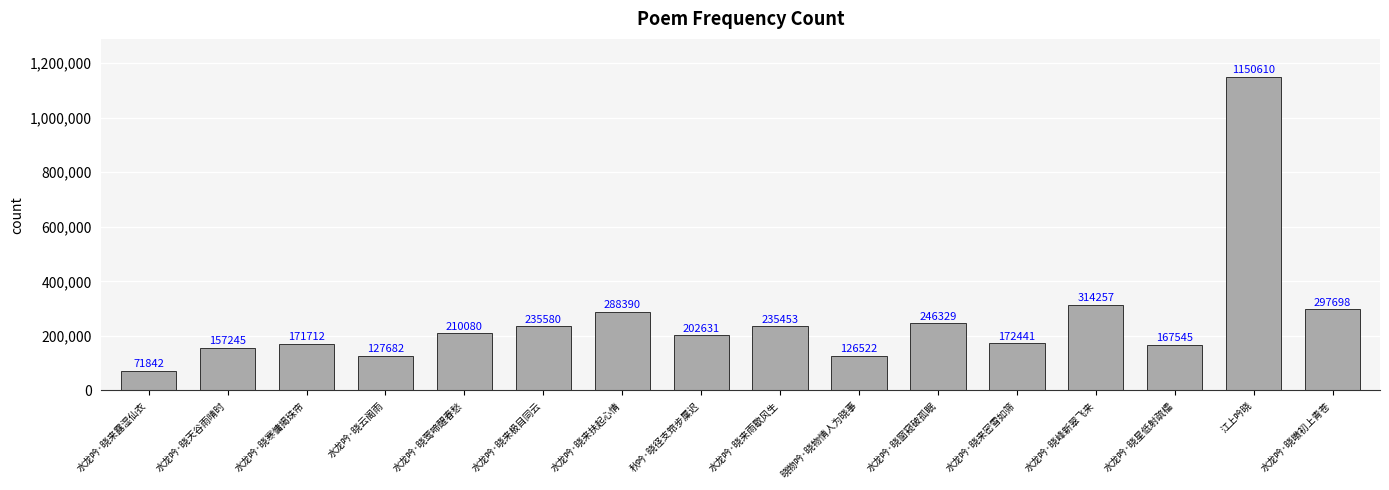

What is the average value?

261001